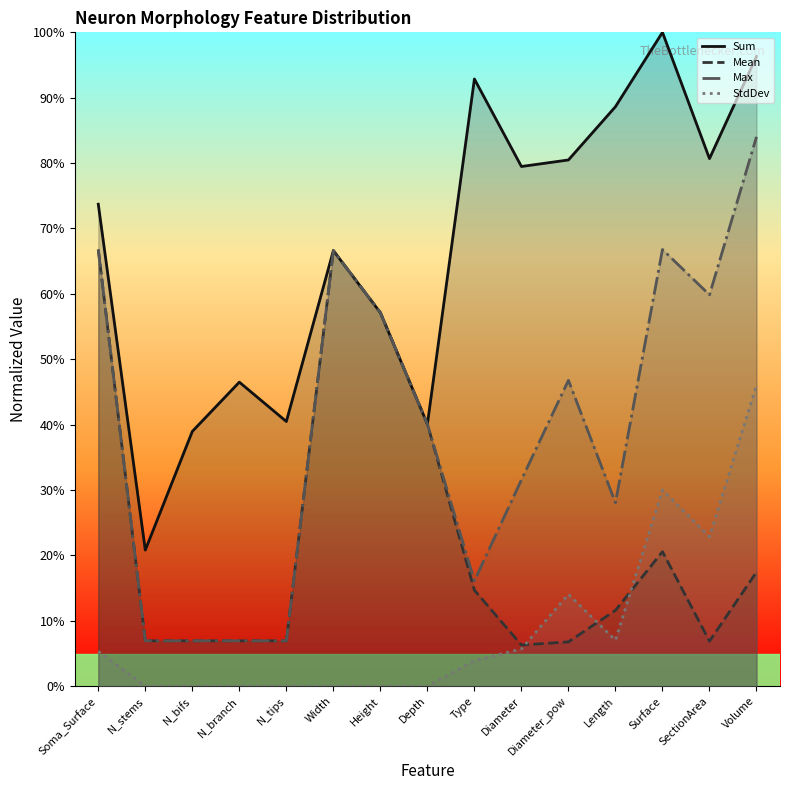

Where does the StdDev series first go above 3?

Soma_Surface